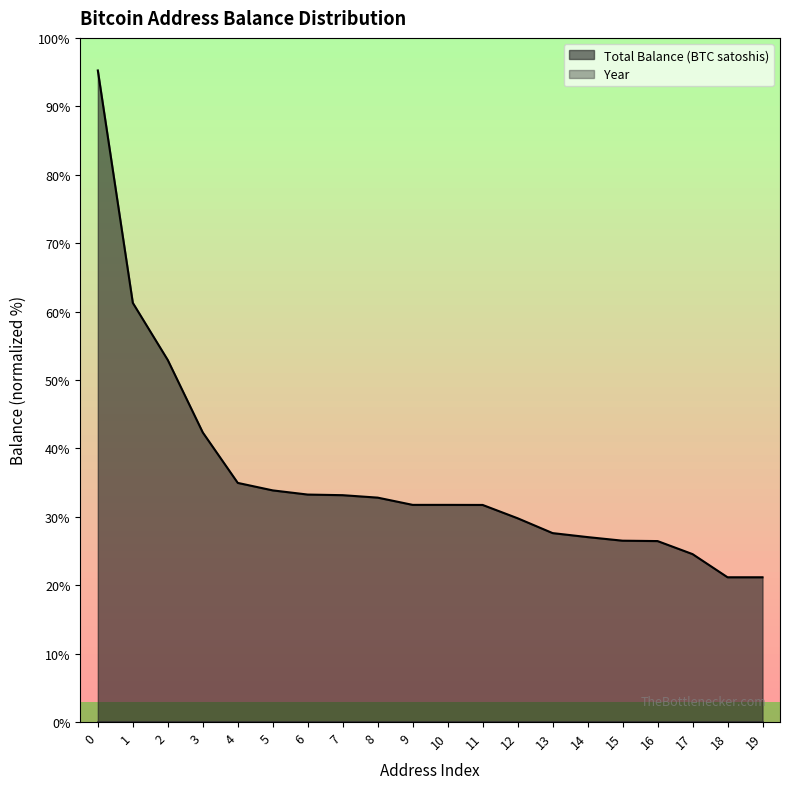

What is the sum of all values?

67974033000000